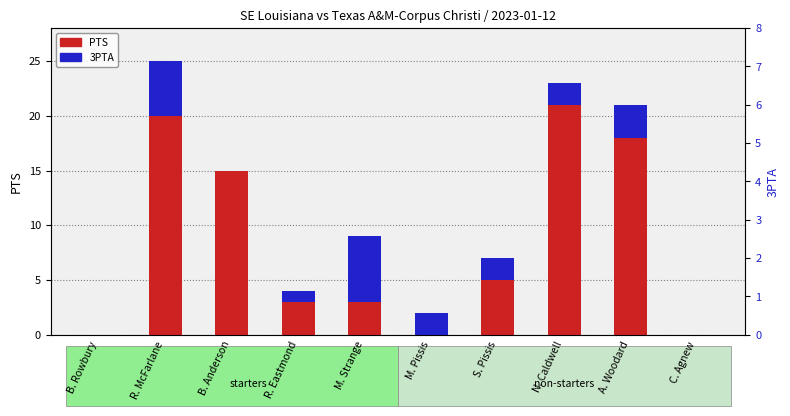

Reading left to right, transcribe all the data shown in this chart.

PTS: B. Rowbury=0	R. McFarlane=20	B. Anderson=15	R. Eastmond=3	M. Strange=3	M. Pissis=0	S. Pissis=5	N. Caldwell=21	A. Woodard=18	C. Agnew=0
3PTA: B. Rowbury=0	R. McFarlane=5	B. Anderson=0	R. Eastmond=1	M. Strange=6	M. Pissis=2	S. Pissis=2	N. Caldwell=2	A. Woodard=3	C. Agnew=0